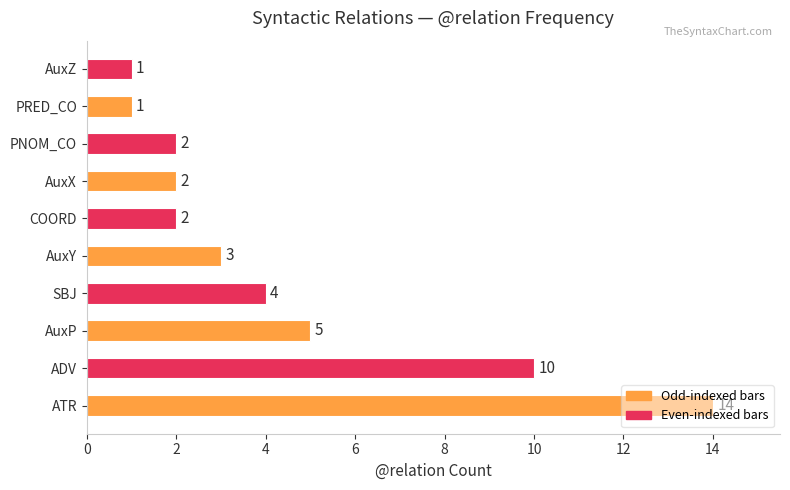

At which label is the value closest to 7?

AuxP